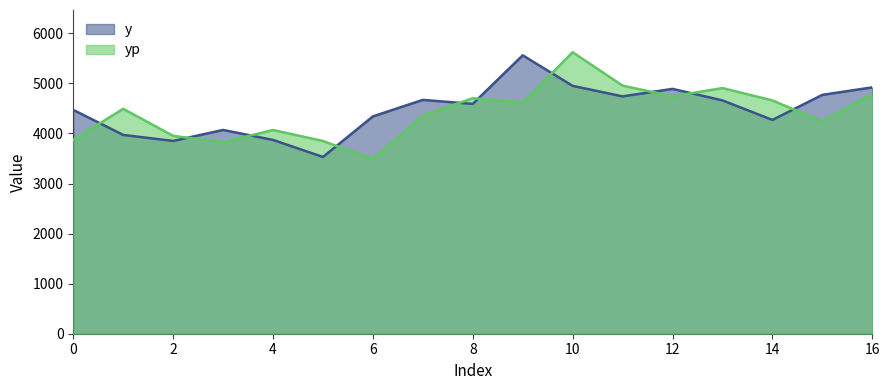

Which has a higher value, 11 or 9?

9